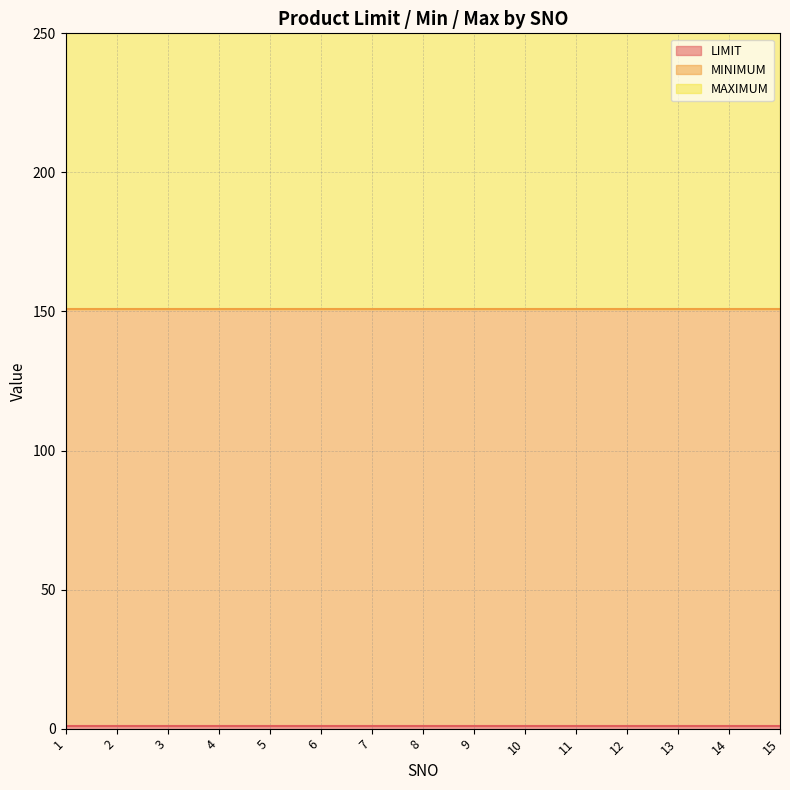

What is the value of the MINIMUM point at the 9th from the left?

150